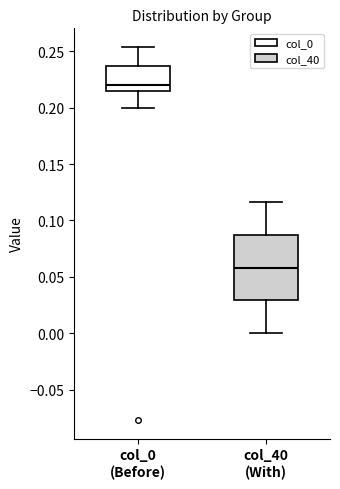

Which box is the tallest, from its lower edge to its upper edge?

col_40 (With)